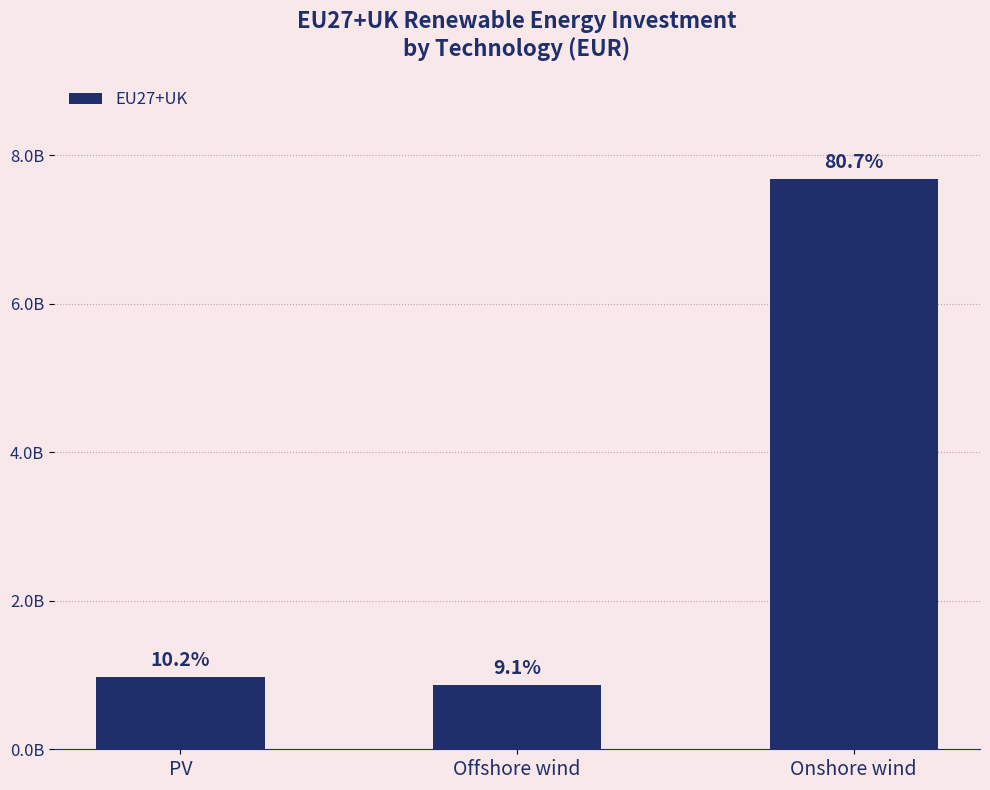

Does the chart contain any negative values?

No